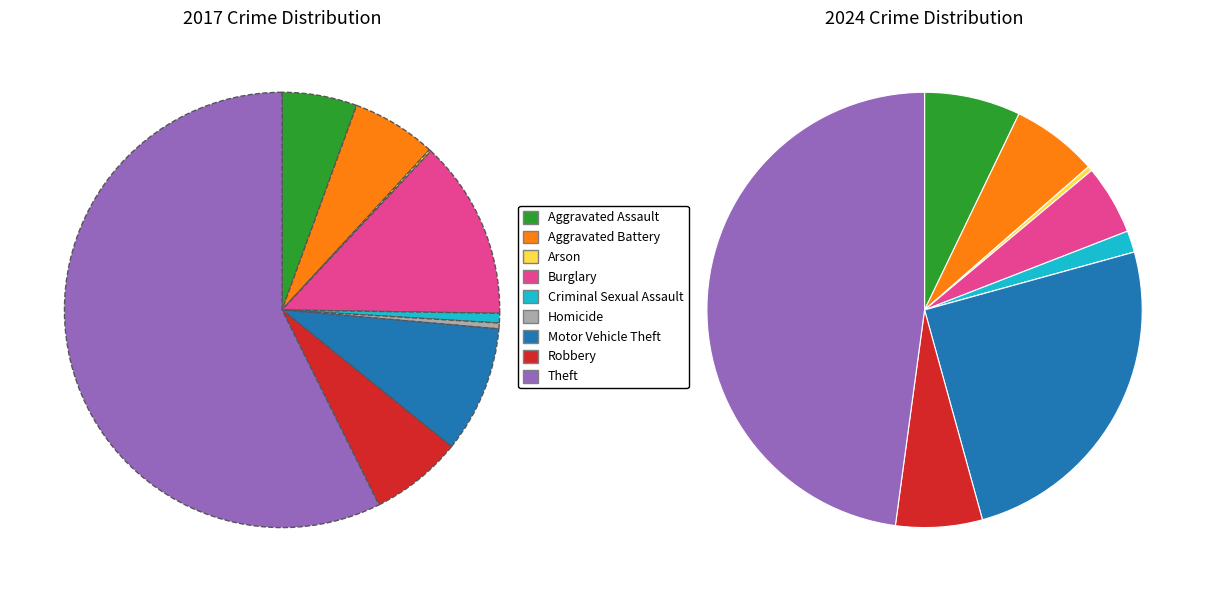

How many slices are in this pie chart?

9